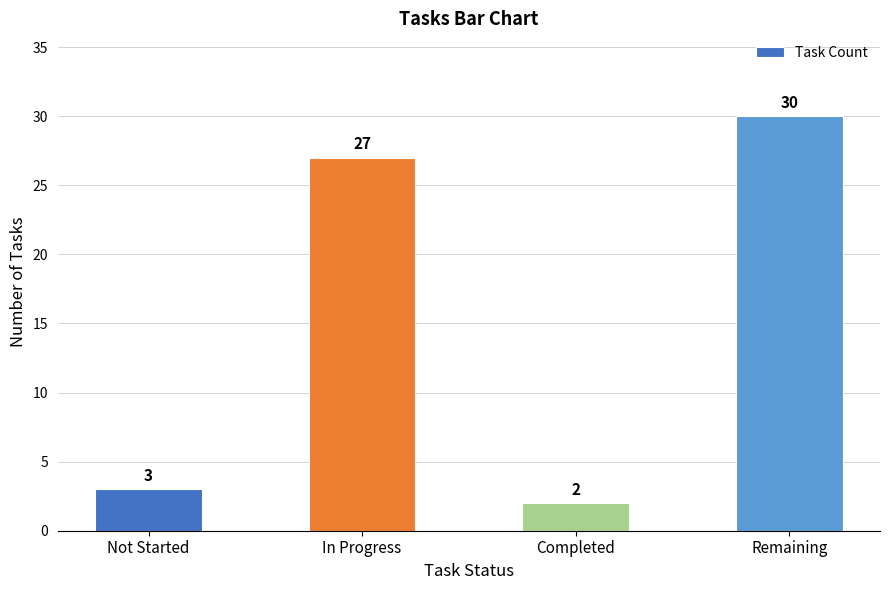

List the labels in order of value, largest first.

Remaining, In Progress, Not Started, Completed